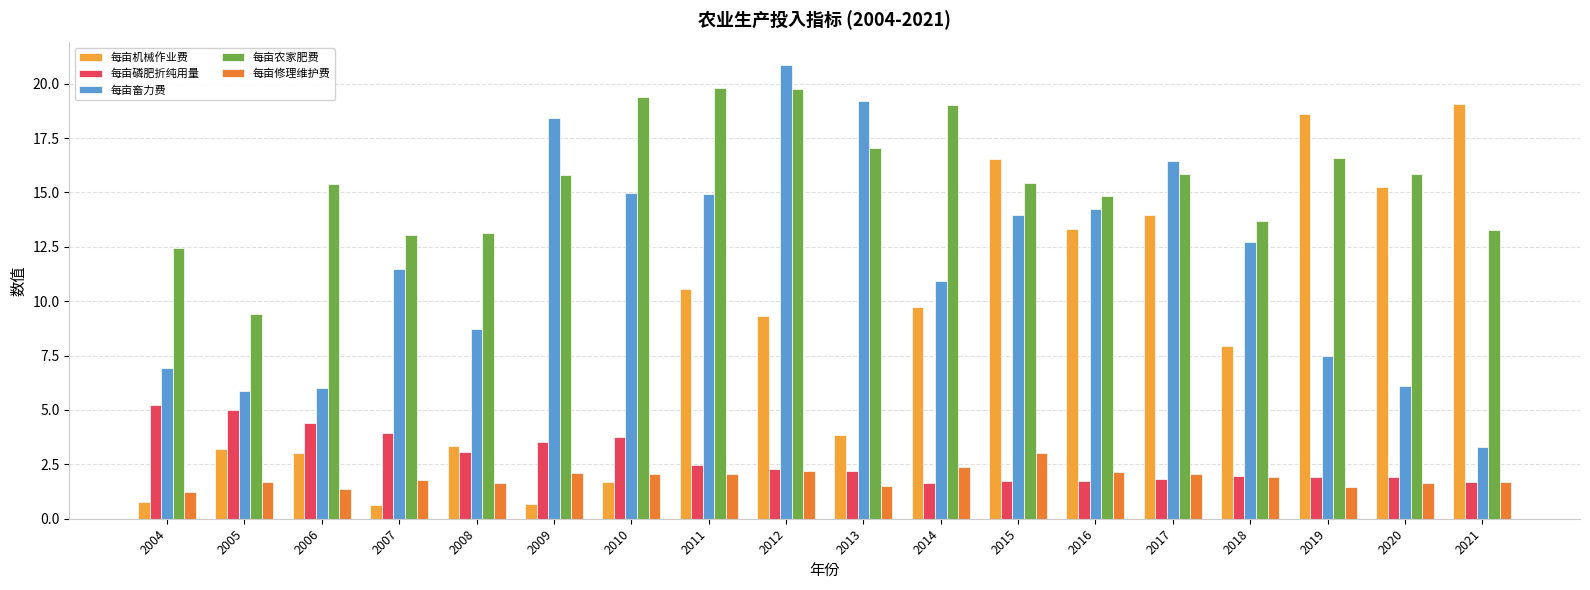

At how many categories does at least one series exceed 19?

6